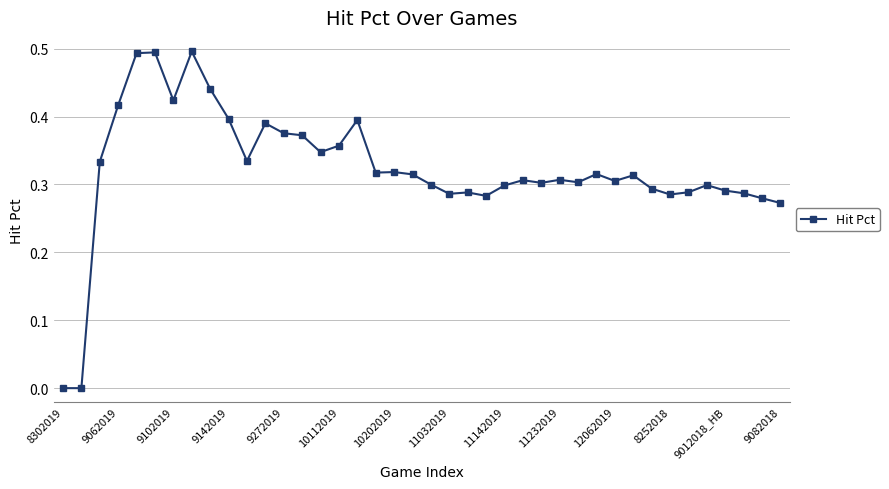

What is the sum of all values?

12.9